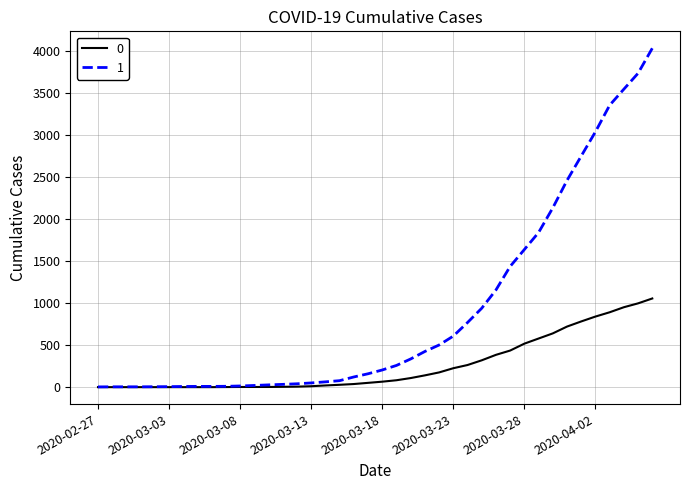

Which series has the largest total across all categories?

1